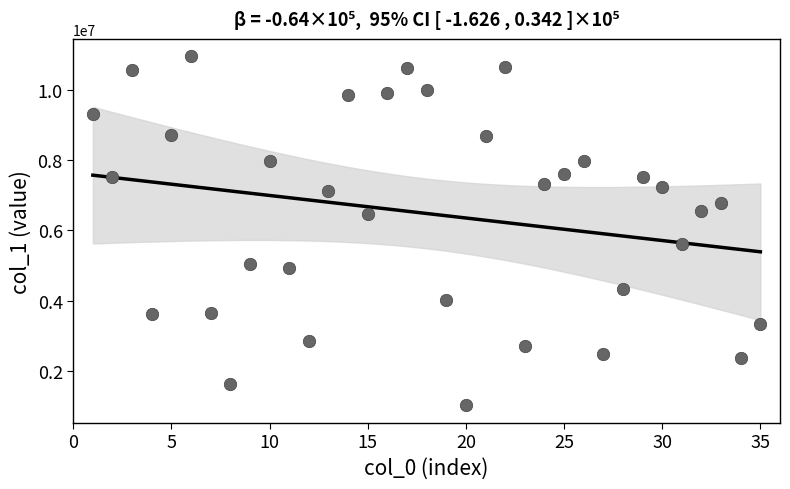

What is the range of Y values (max minus min)?

9941049